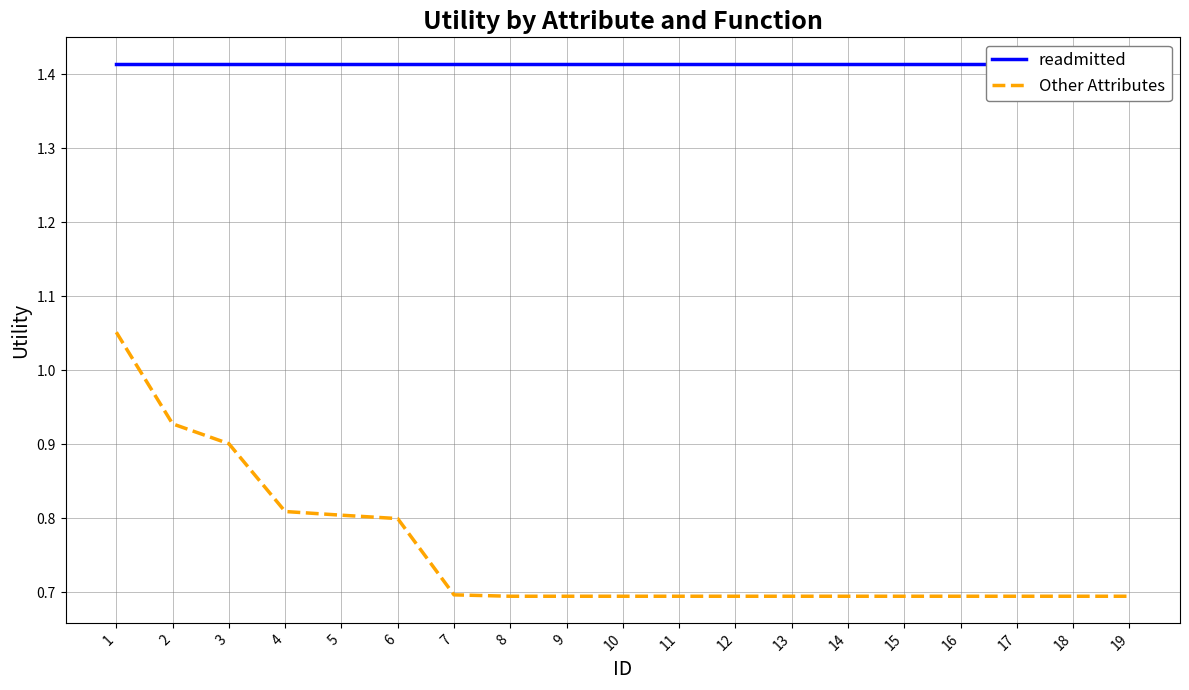

True or false: readmitted and Other Attributes cross at least once.

False